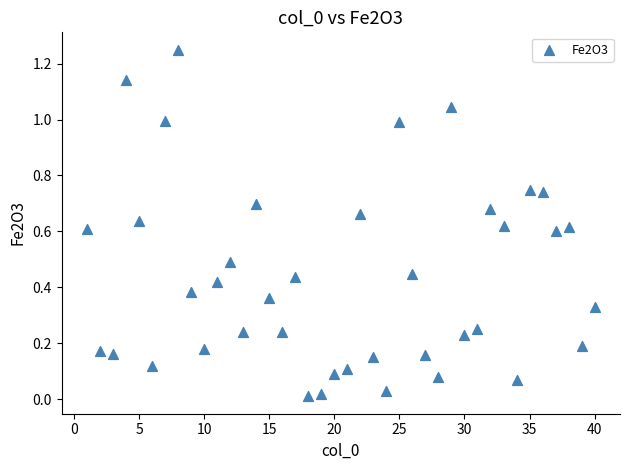

What is the range of X values (max minus min)?

39.0